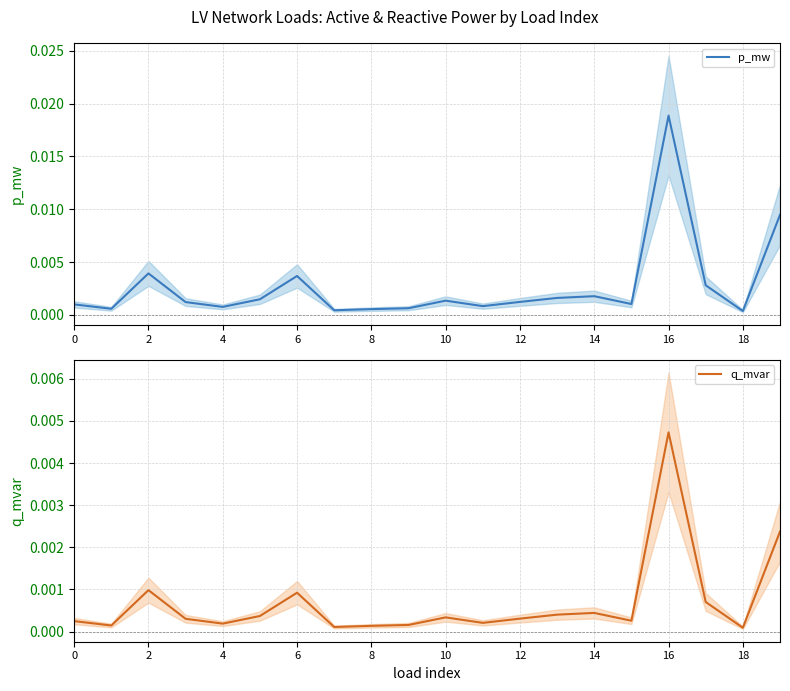

True or false: q_mvar and p_mw intersect in this chart.

False